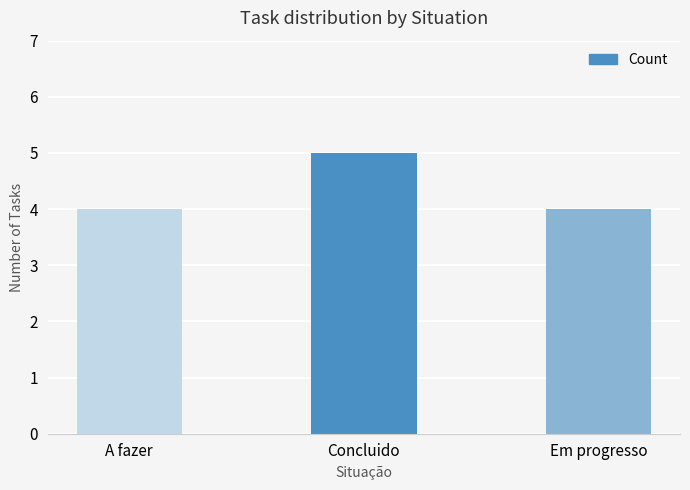

What is the label of the 2nd bar from the left?

Concluido